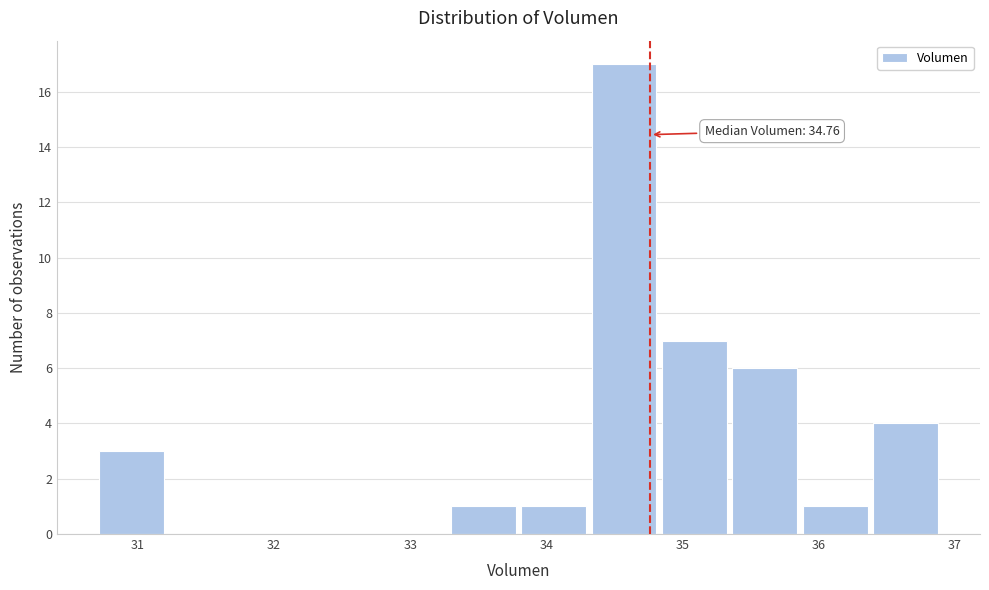

Over which range of the x-axis is the bar tallest?

34.3 to 34.8